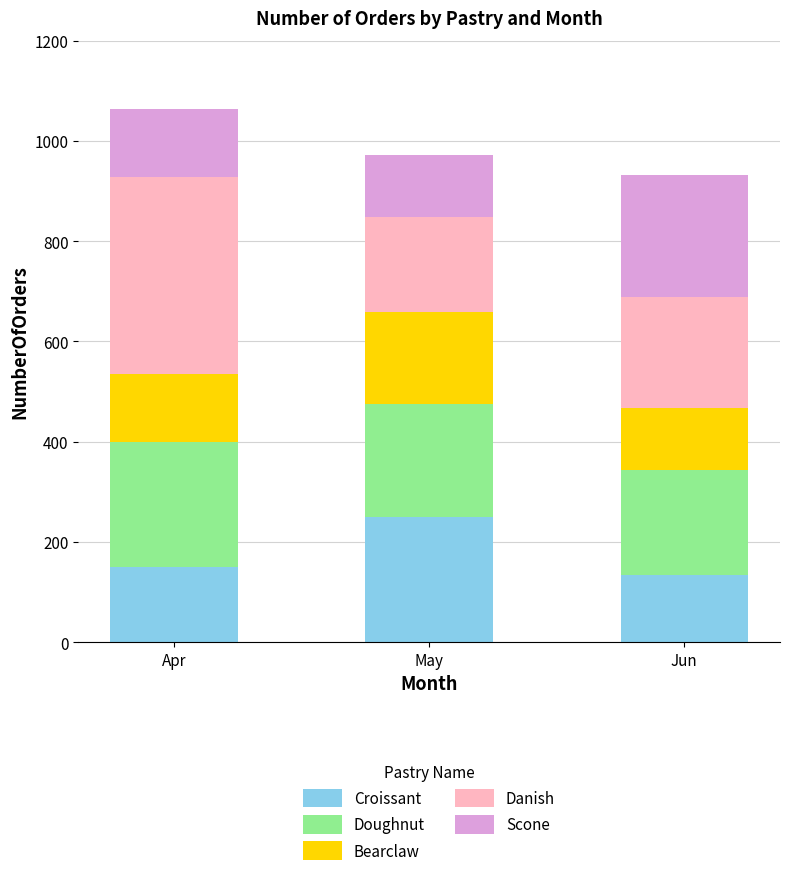

The Croissant series shows 391 at May. True or false?

False